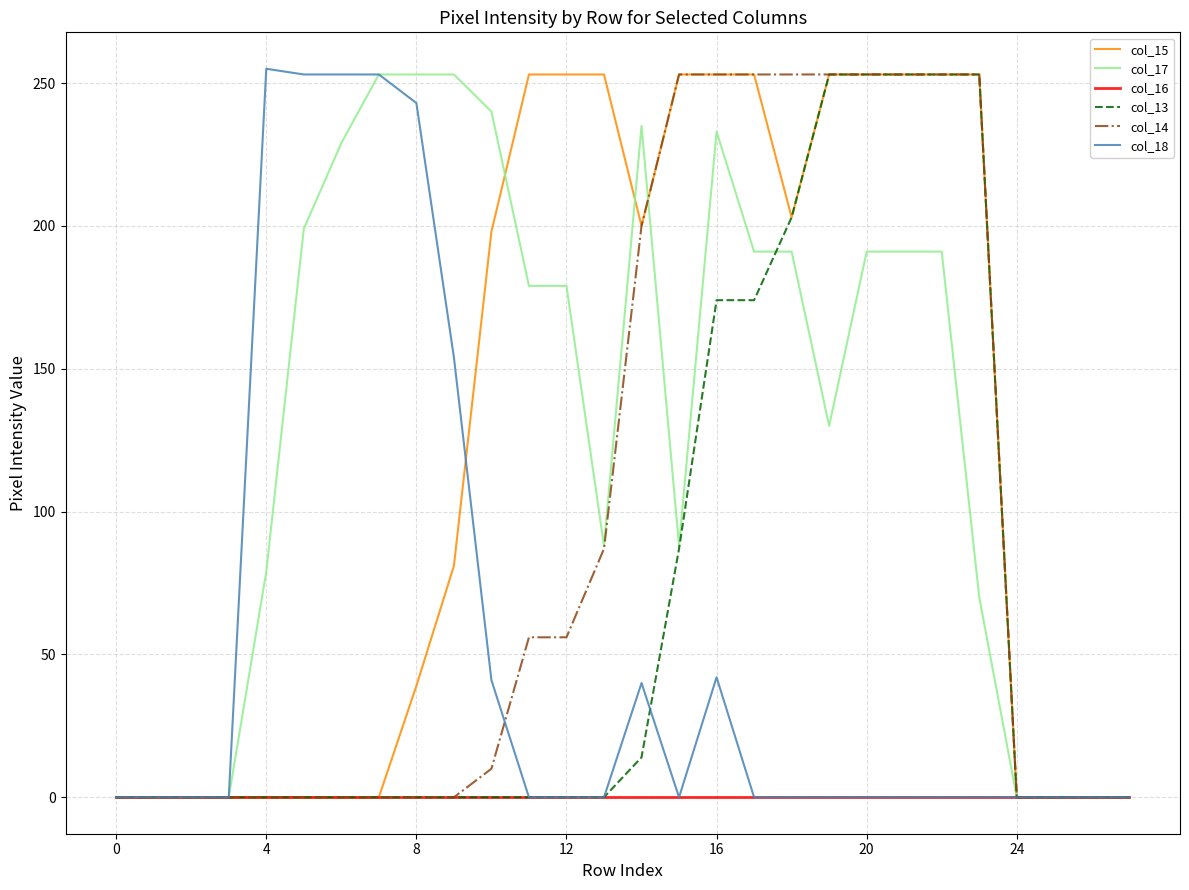

What is the greatest value displayed?

255